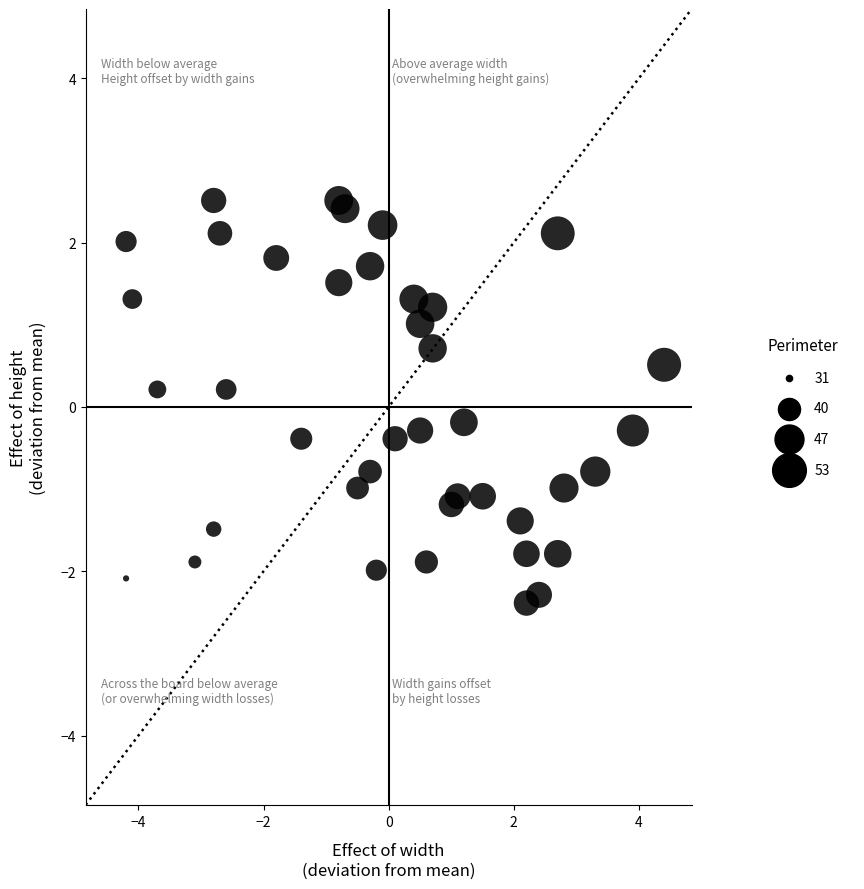

What is the range of X values (max minus min)?

8.6